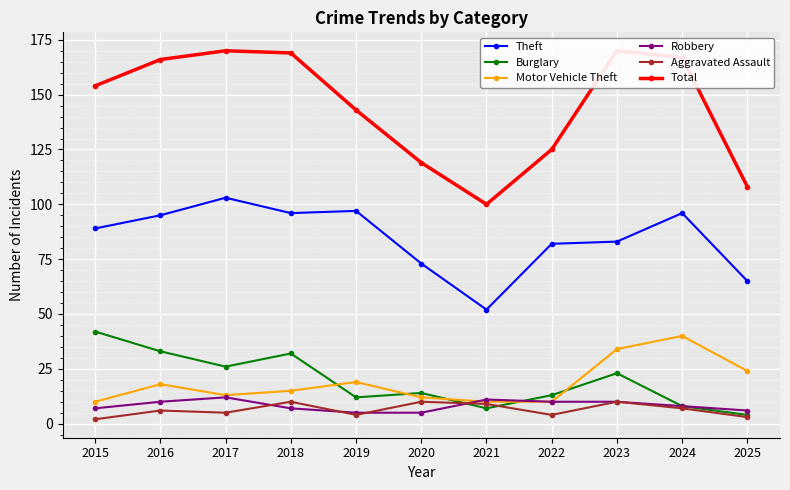

At which category does the chart reach its peak across all series?

2017